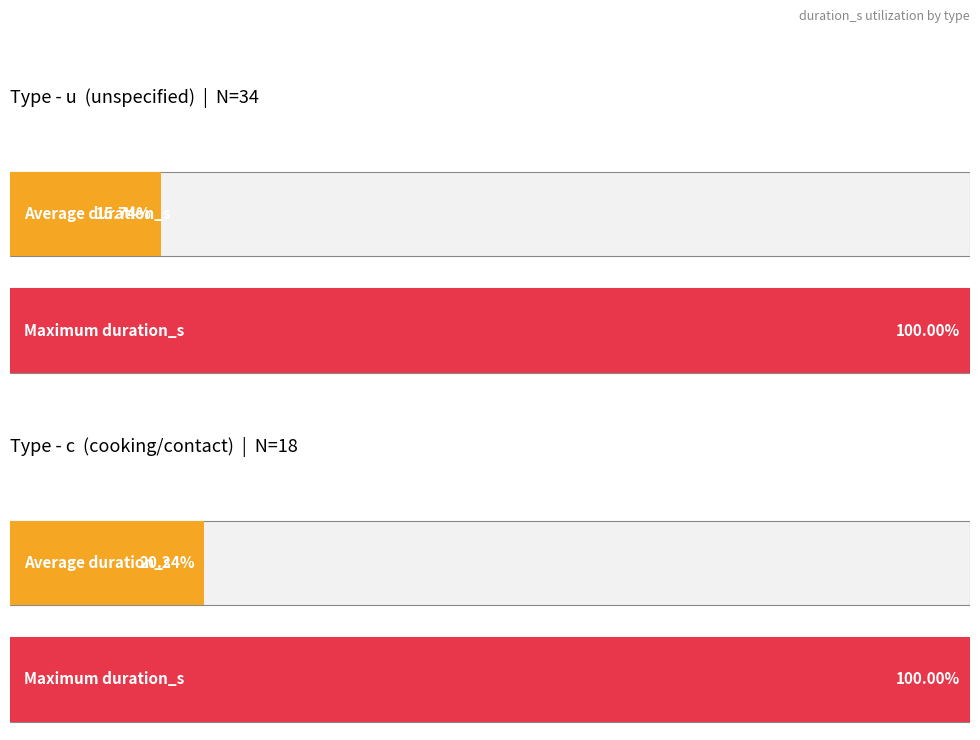

What position from the right is c?

1